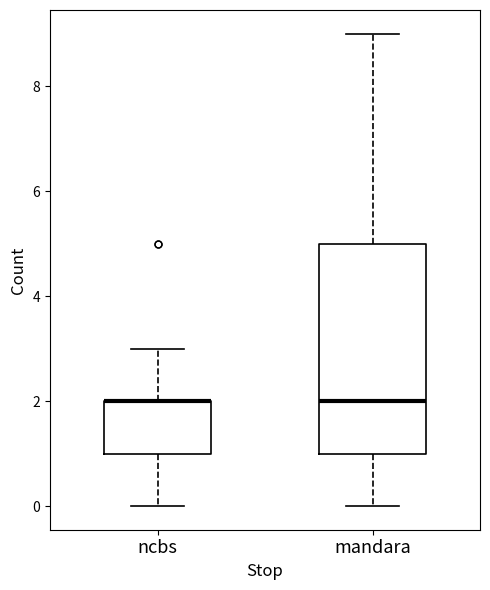

Reading left to right, read every box against the y-axis: the position of its median line, the range the box covers, and the ends of its whiskers. The values are not printed on the chart, so give them approximately, as read against the axis.

ncbs: median 2 (drawn on the box's upper edge), box 1 to 2, whiskers 0 to 3
mandara: median 2, box 1 to 5, whiskers 0 to 9